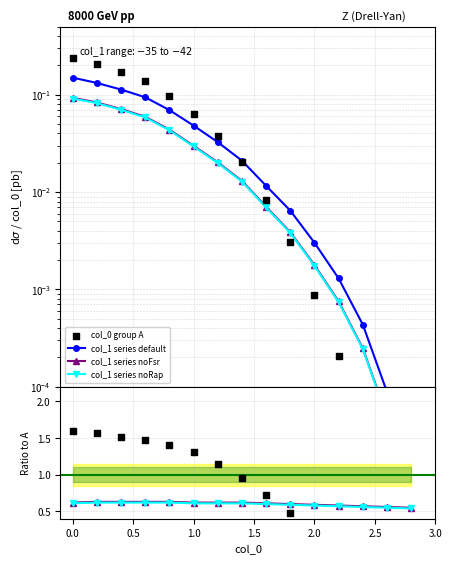

Which series reaches the maximum Y coordinate?

col_0 group A